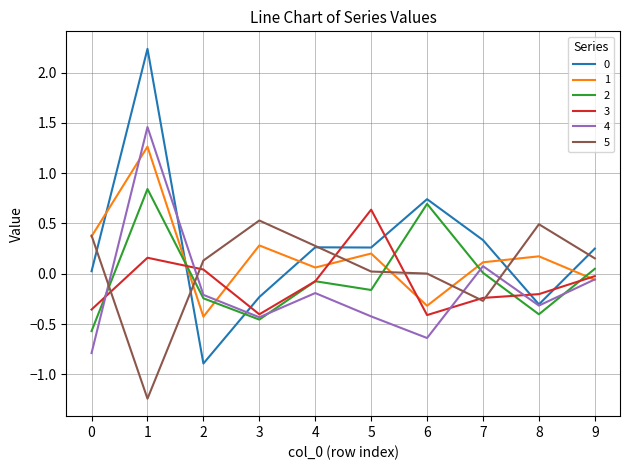

Between 4 and 5, which series saw the biggest shift?

3